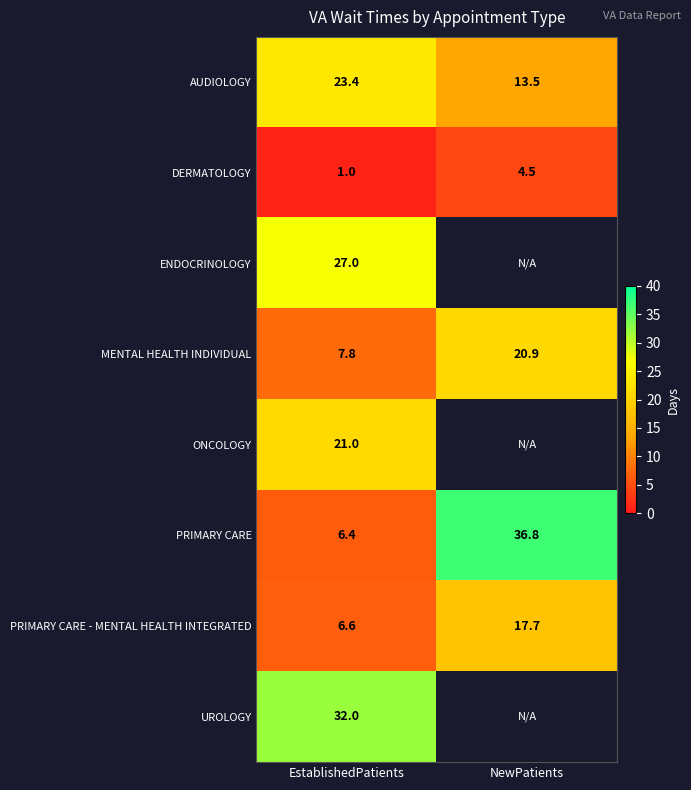

How many values in the MENTAL HEALTH INDIVIDUAL series are below 20?

1